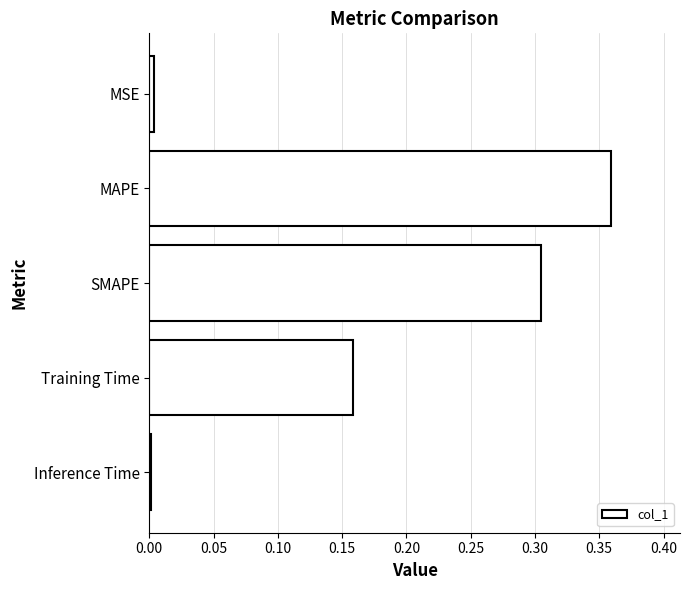

Which has a higher value, Training Time or MSE?

Training Time